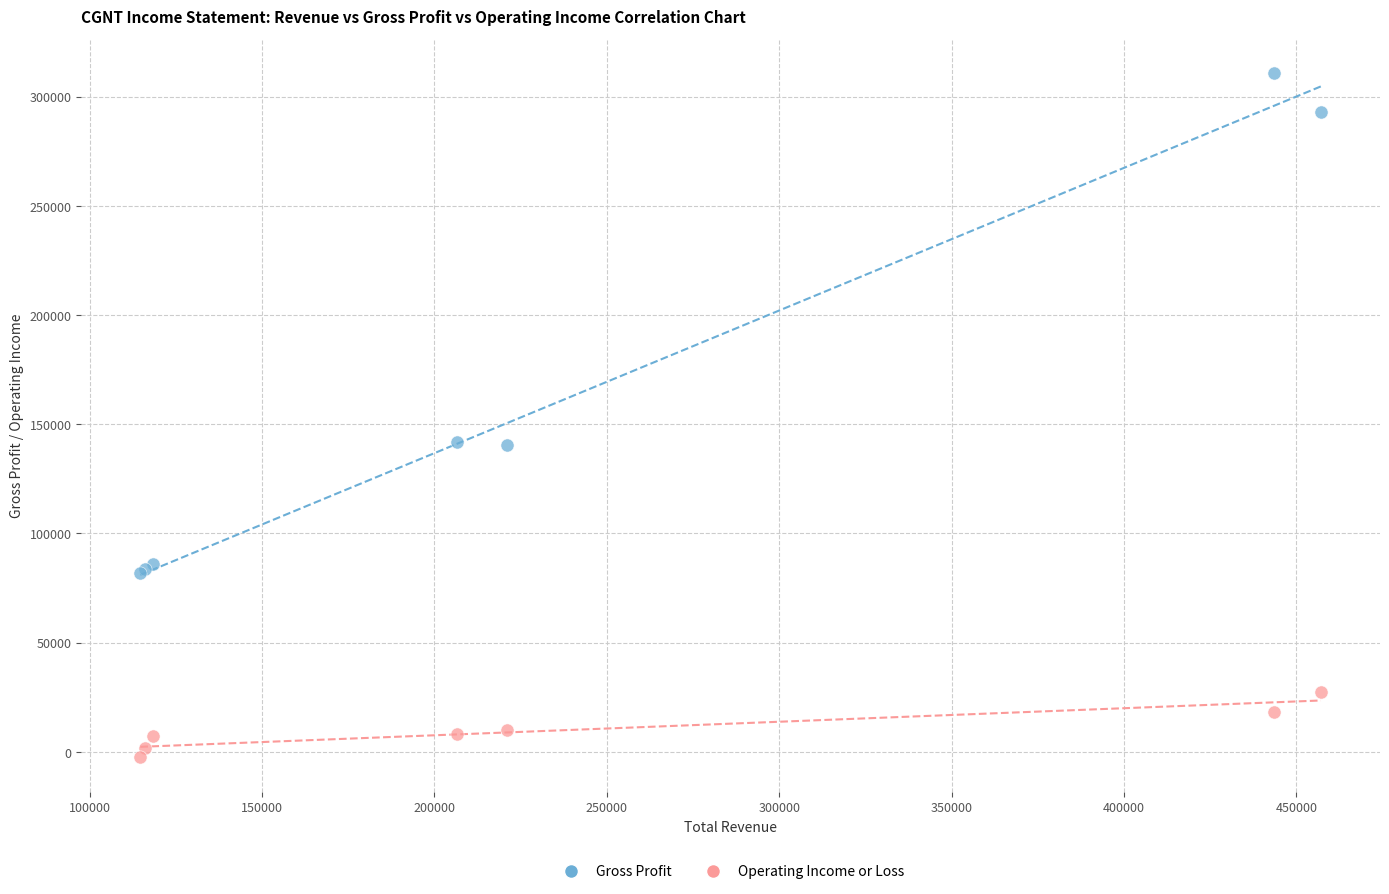

What is the X range (max minus min) for the scatter plot?

342400